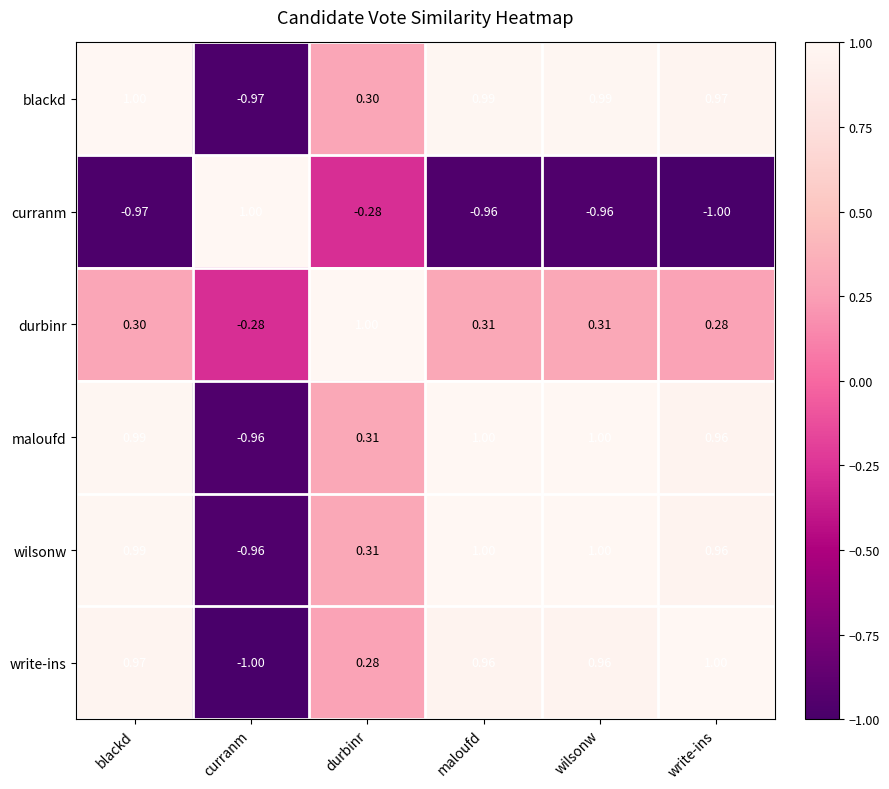

What is the greatest value displayed?

1.0